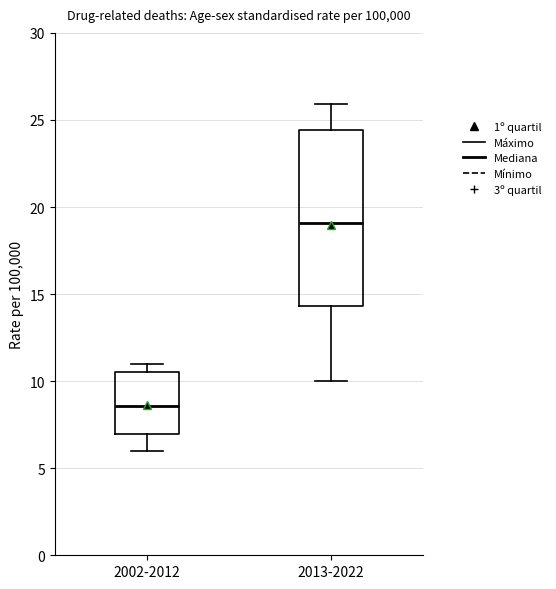

Reading left to right, read every box against the y-axis: the position of its median line, the range the box covers, and the ends of its whiskers. The values are not printed on the chart, so give them approximately, as read against the axis.

2002-2012: median 8.5, box 7.0 to 10.5, whiskers 6.0 to 11.0
2013-2022: median 19.0, box 14.5 to 24.5, whiskers 10.0 to 26.0